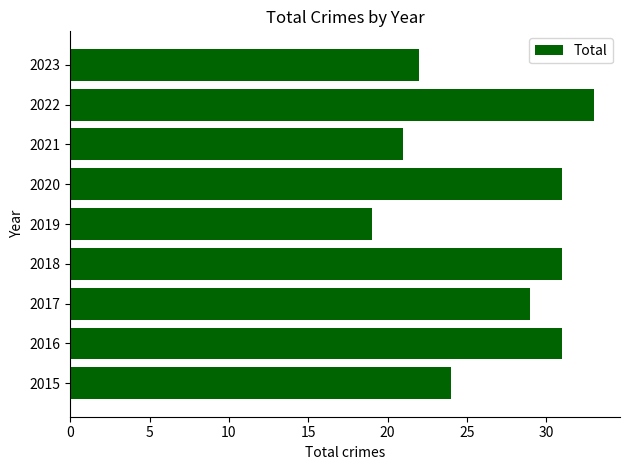

What is the maximum value shown in the chart?

33